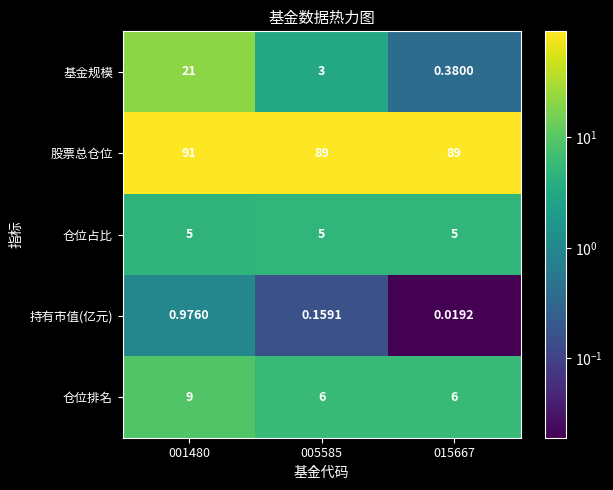

What is the maximum value shown in the chart?

91.0